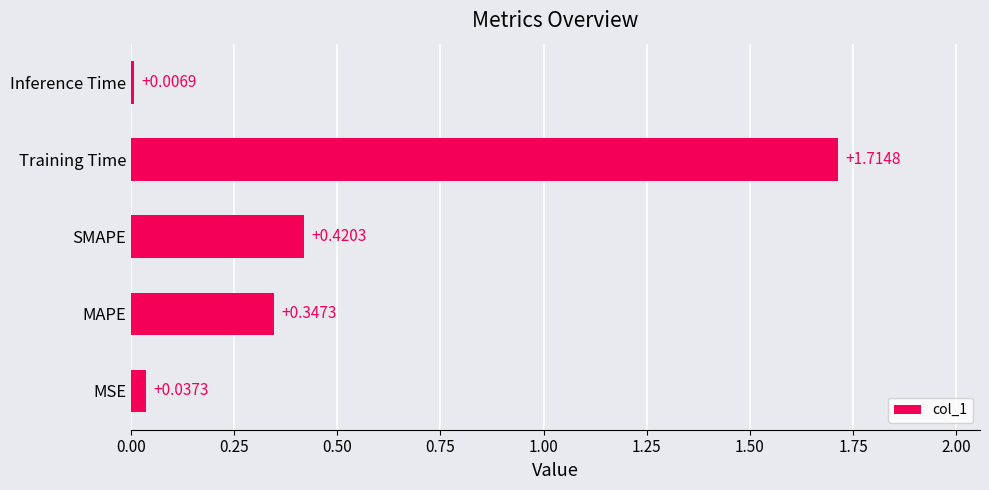

What is the average value?

0.5